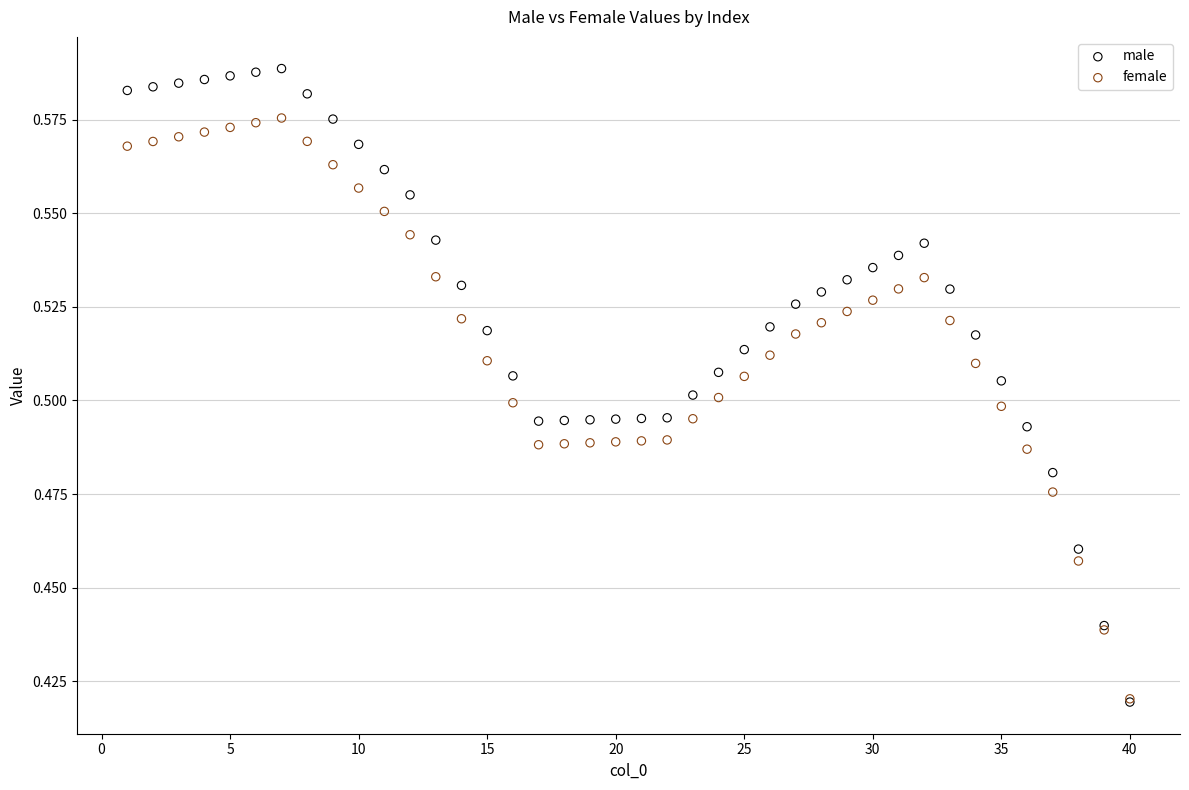

Which series has the widest spread of Y values?

male